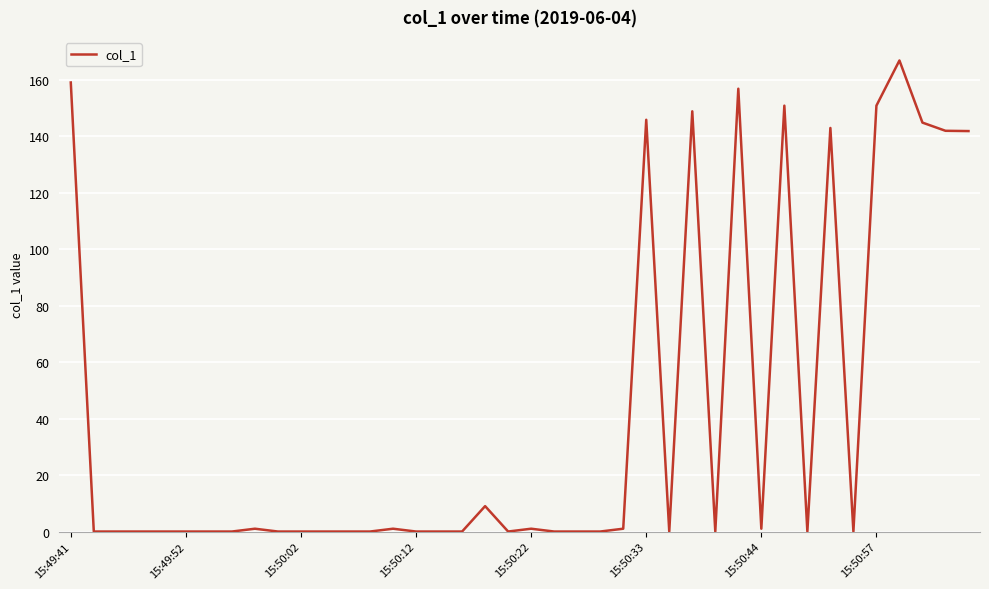

What is the difference between the maximum and minimum values?

166.8